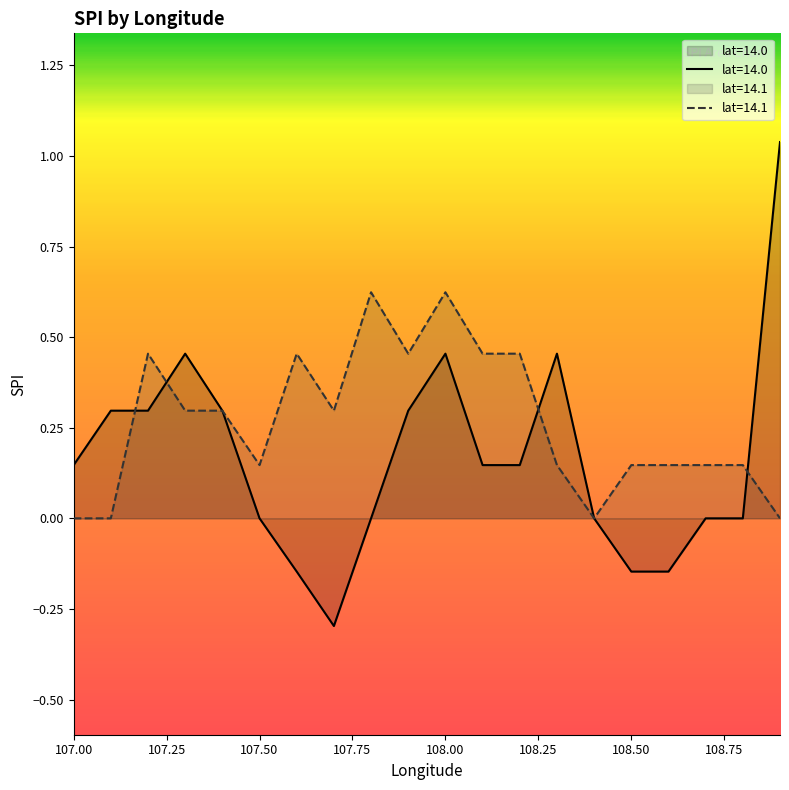

Reading left to right, what are all the values shown in this chart?

0.1	0.3	0.3	0.5	0.3	0.0	-0.1	-0.3	0.0	0.3	0.5	0.1	0.1	0.5	0.0	-0.1	-0.1	0.0	0.0	1.0